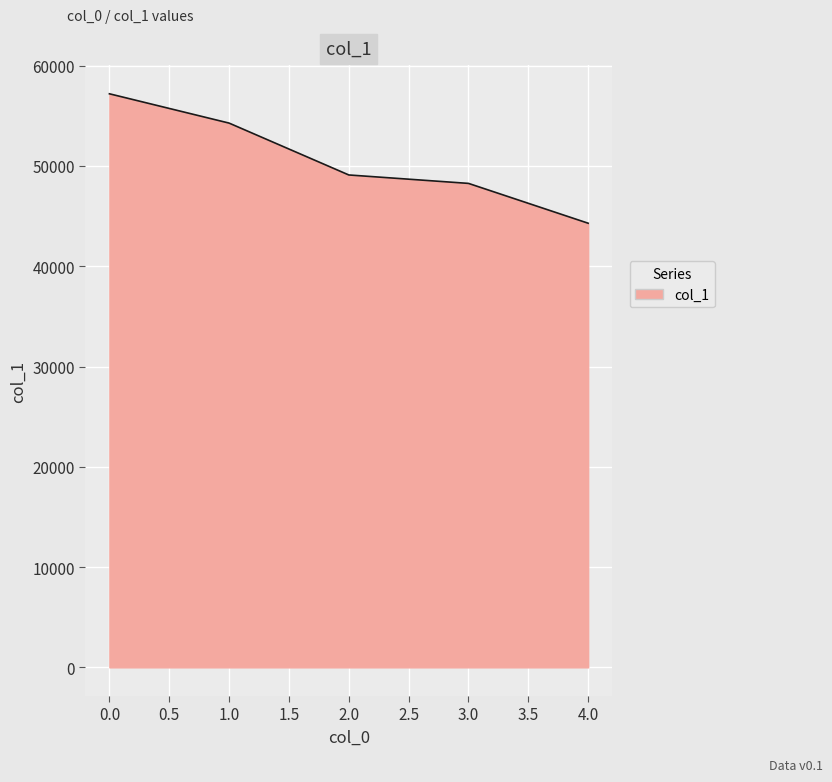

Which category has the lowest value across all series?

4.0